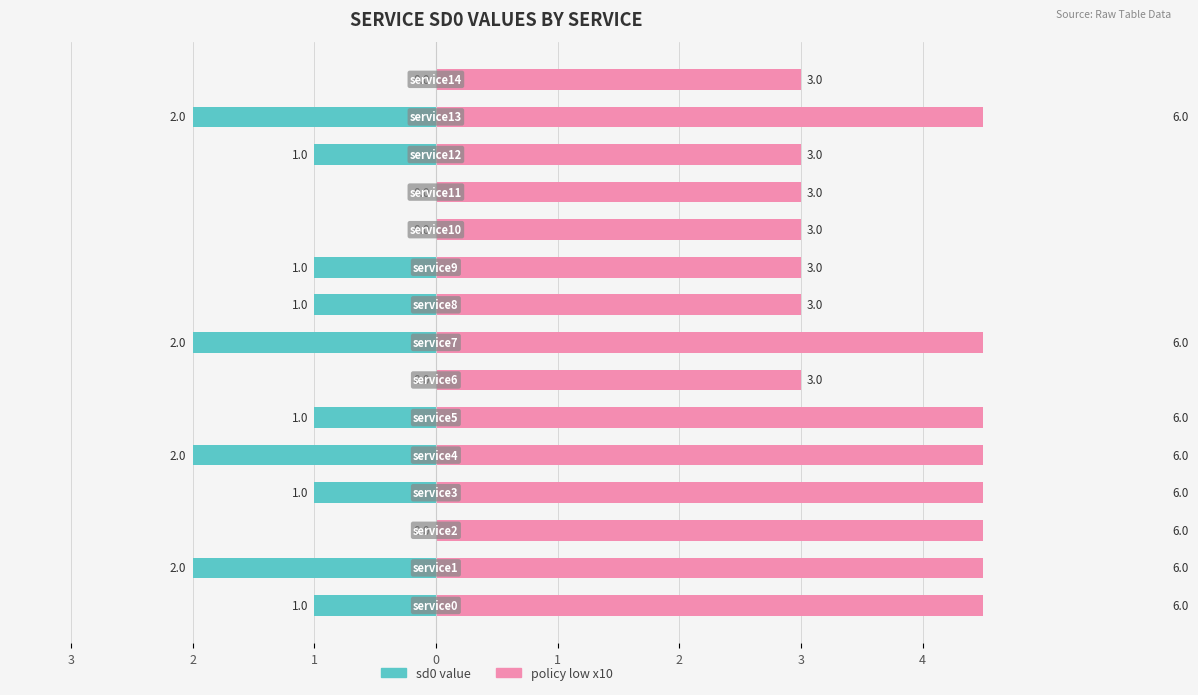

At how many categories does at least one series exceed 0?

15